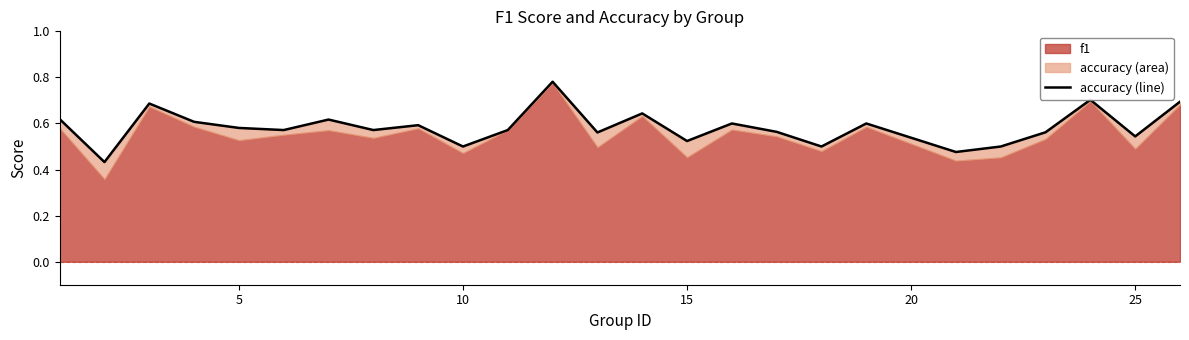

Does the chart display data point markers on the line(s)?

No